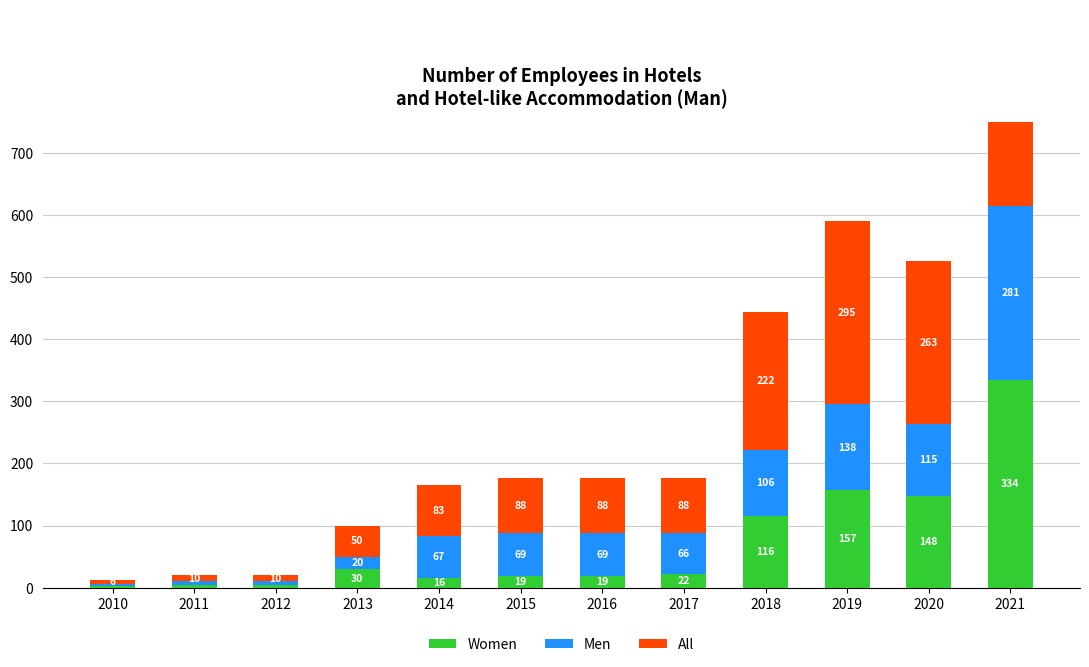

Which series has the largest total across all categories?

All